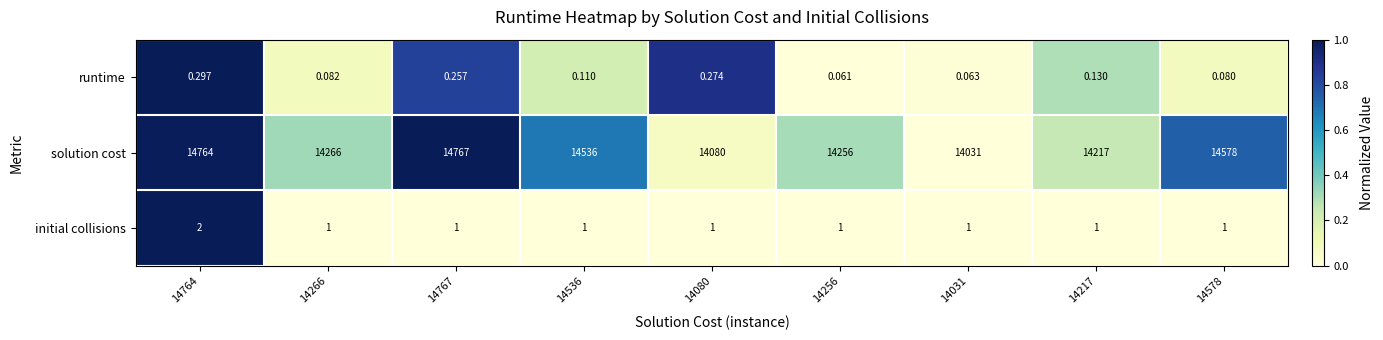

Which series has the largest total across all categories?

solution cost